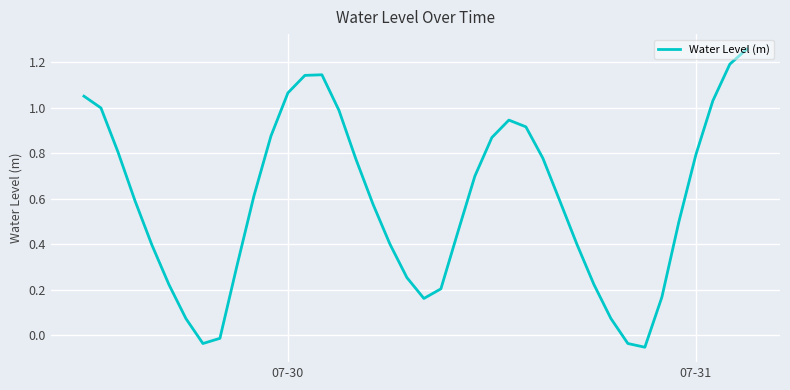

True or false: the data shows 0.4 at 07-30.

False